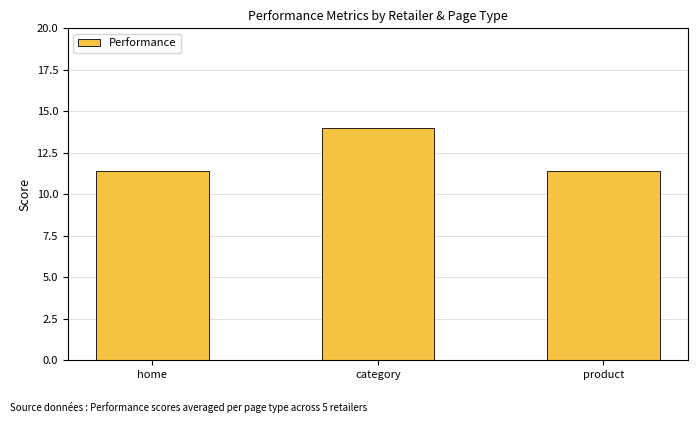

What is the sum of the values at product and category?

25.4